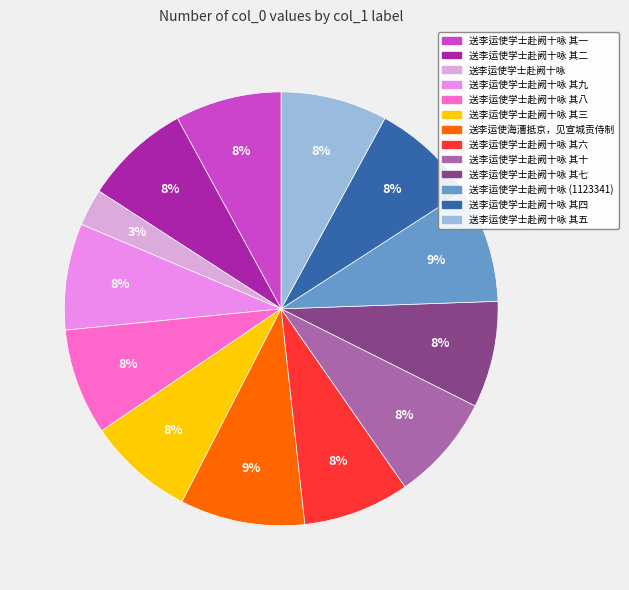

To the nearest percent, what is the average slice percentage?

8%